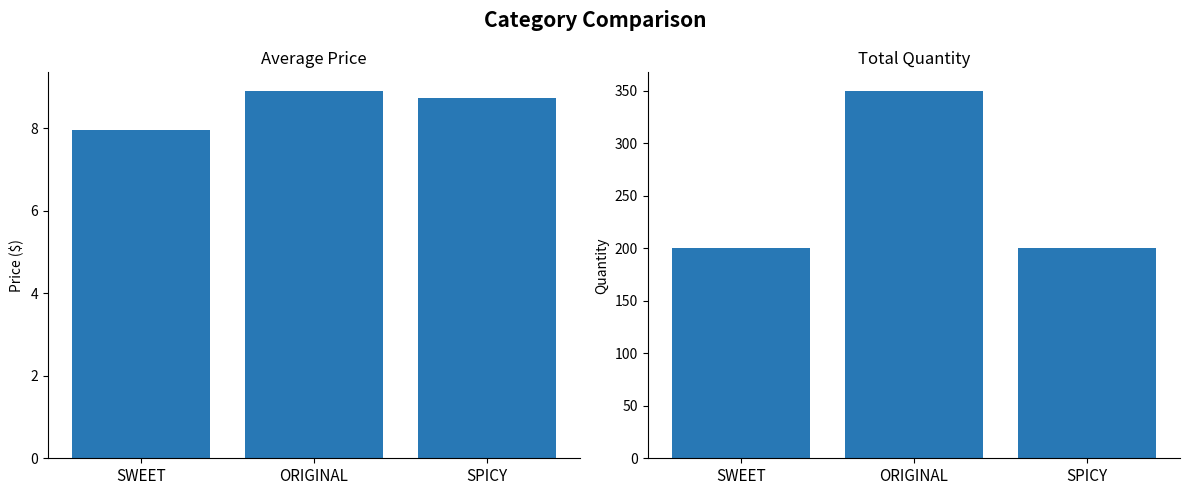

How many bars are there in each group?

2